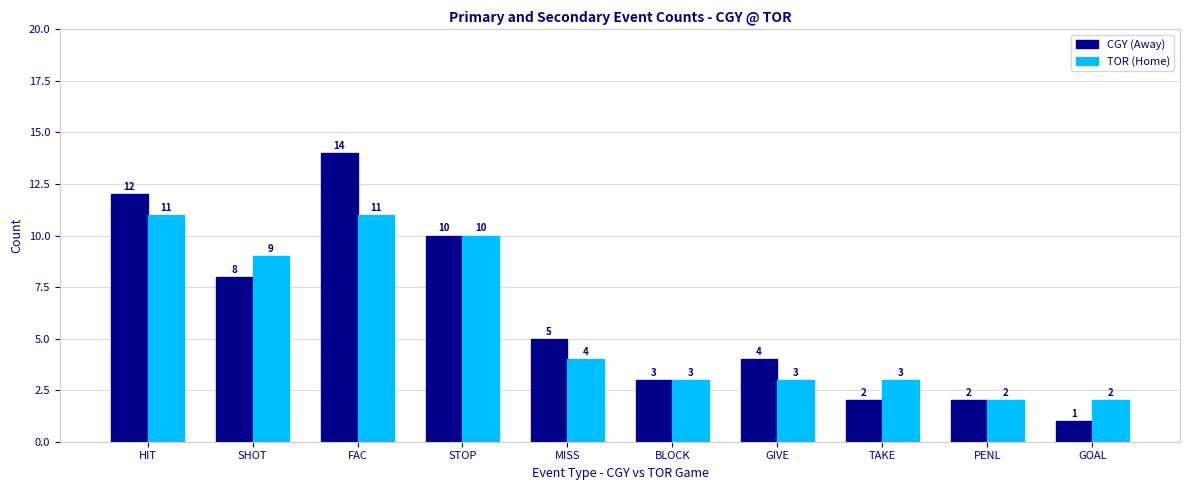

Reading left to right, list all the values displayed in this chart.

CGY (Away): 12	8	14	10	5	3	4	2	2	1
TOR (Home): 11	9	11	10	4	3	3	3	2	2